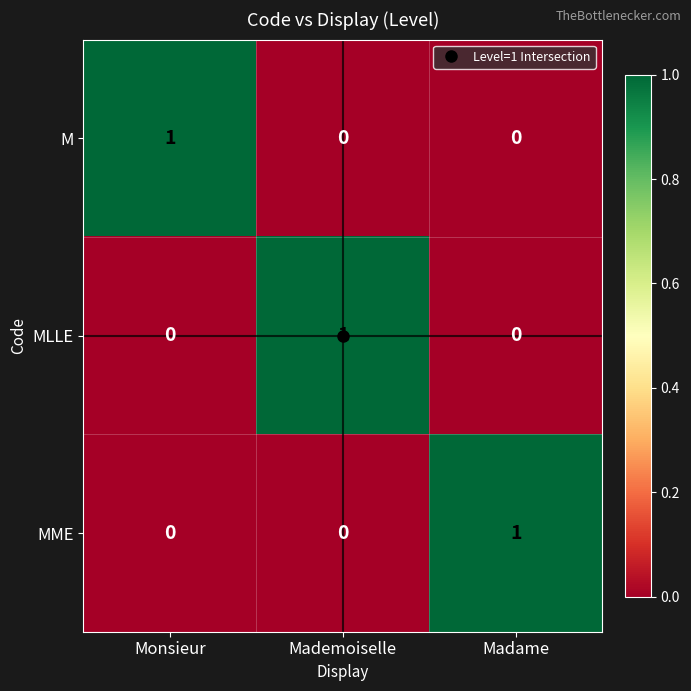

At how many categories does at least one series exceed 0?

3